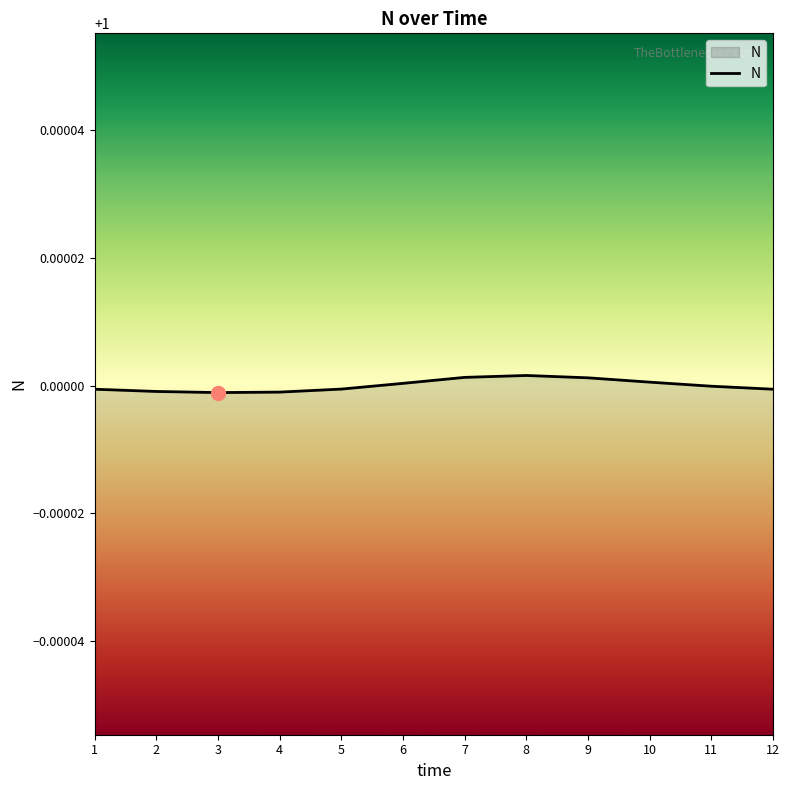

The chart shows a value of 1.6 at 10. True or false?

False